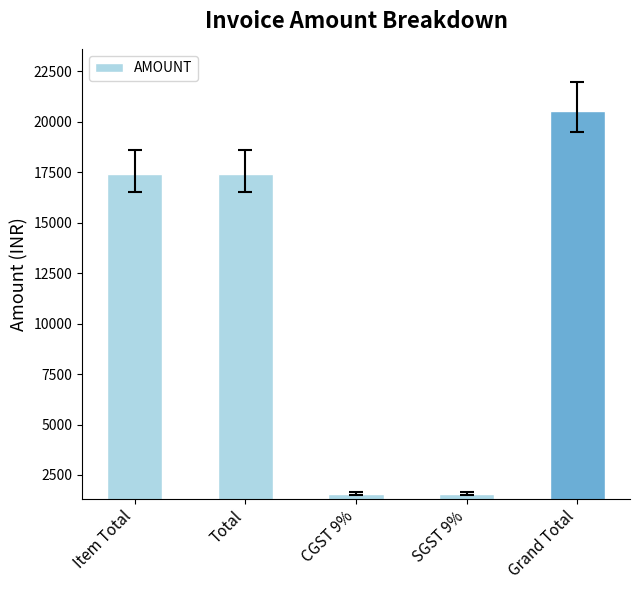

What is the value of the 1st bar from the left?

17400